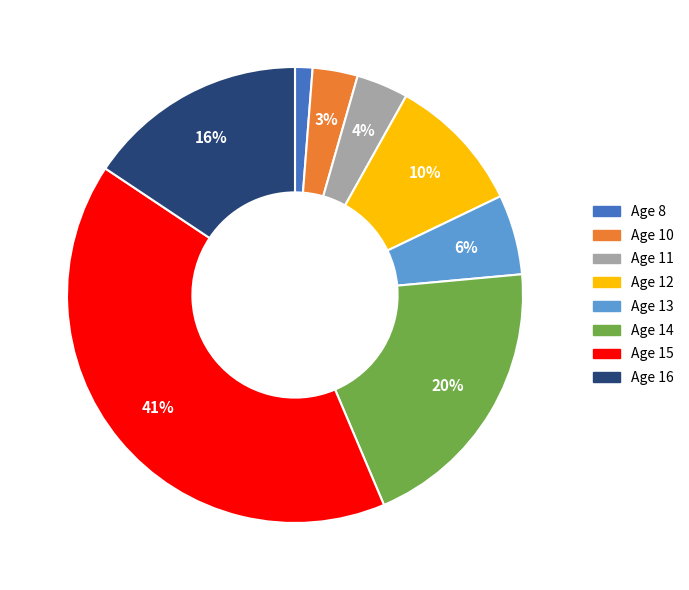

To the nearest percent, what is the difference between the largest and smallest slice percentages?

40%